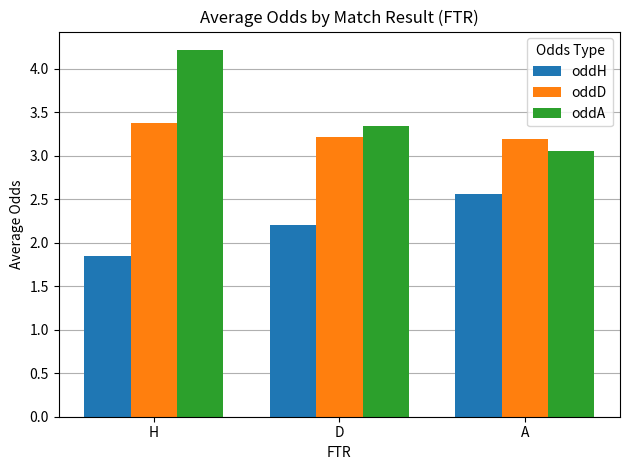

What are all the series names shown in the legend?

oddH, oddD, oddA